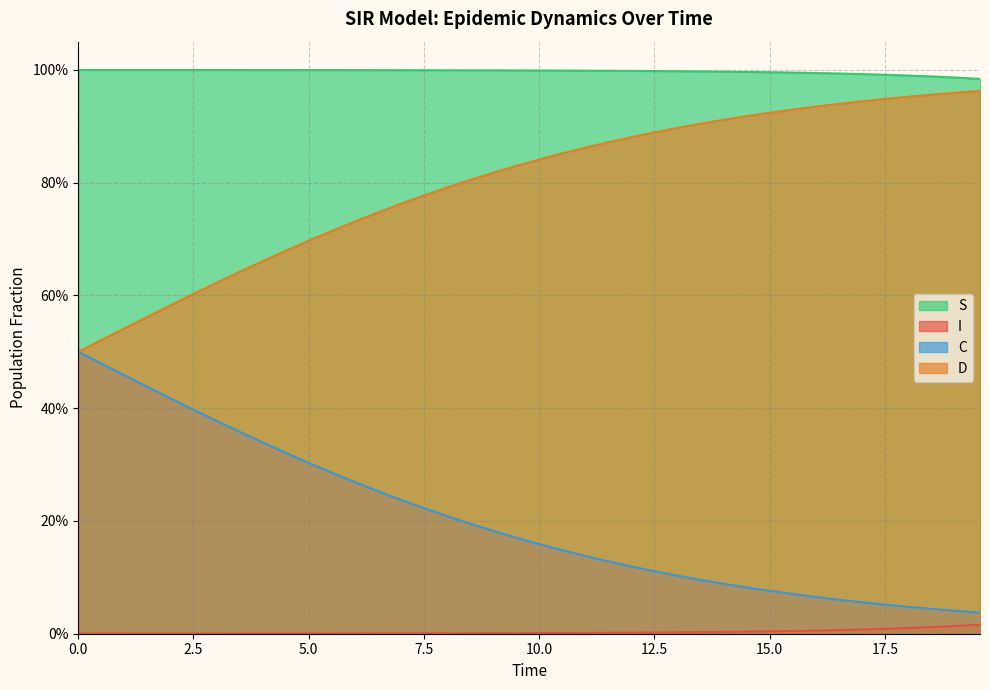

What are all the series names shown in the legend?

S, I, C, D